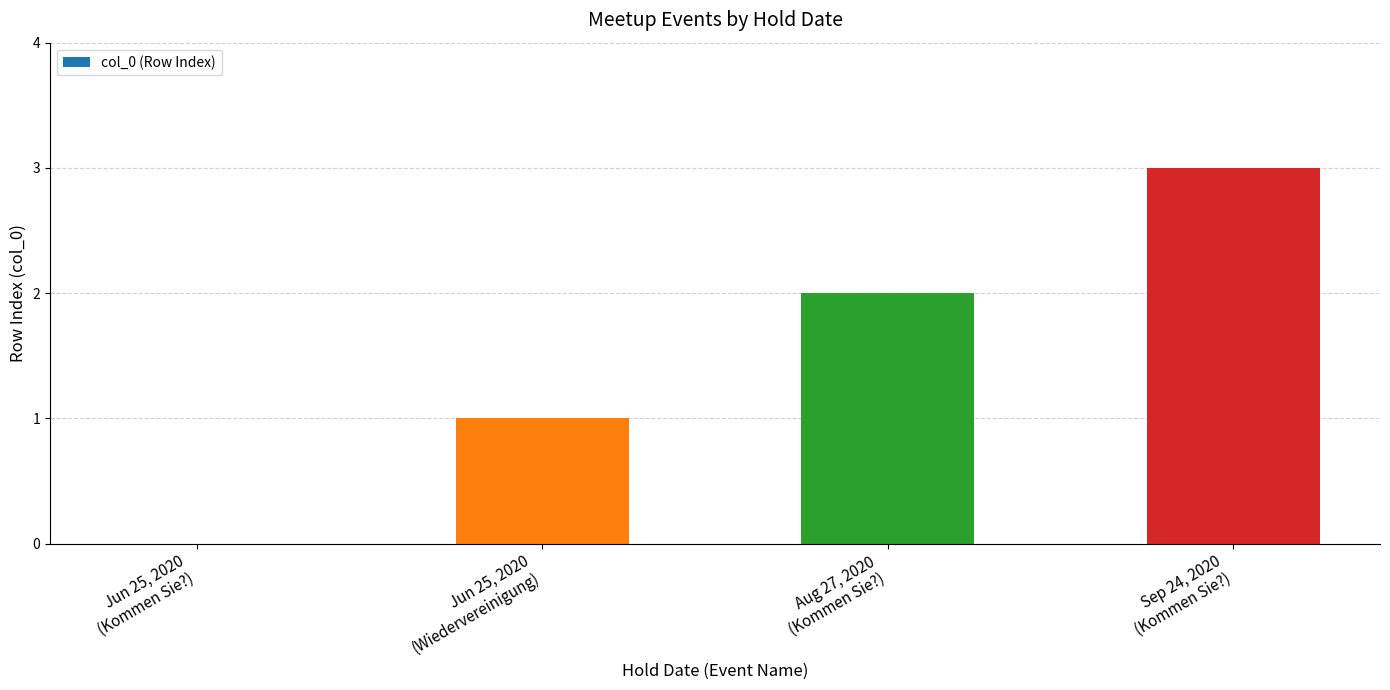

The value at Jun 25, 2020
(Kommen Sie?) is 1. True or false?

False